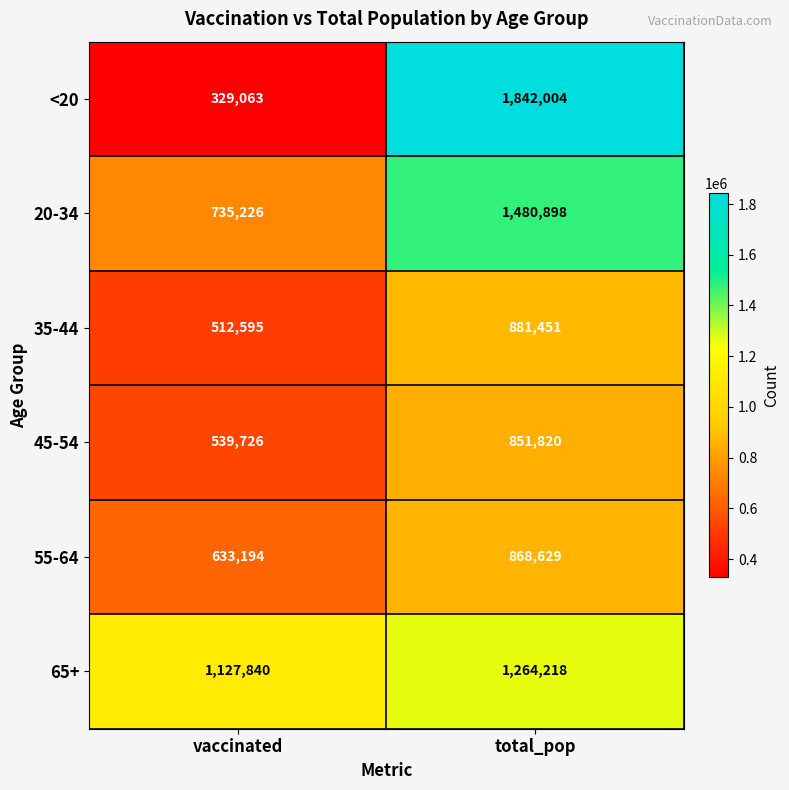

What is the difference between the highest and lowest values at vaccinated?

798777